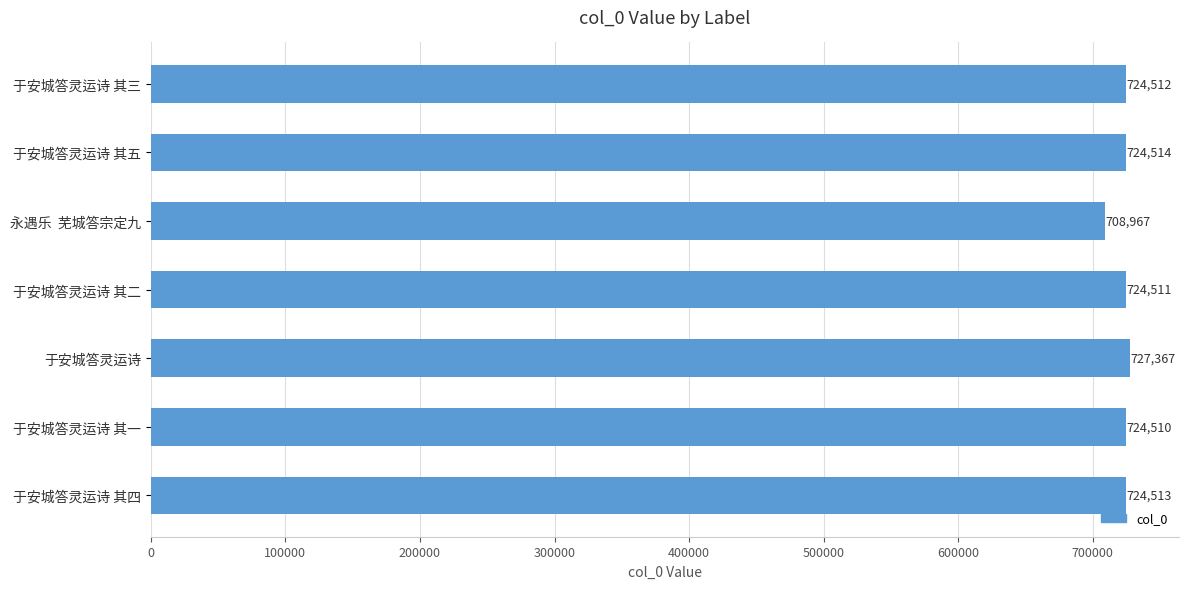

Does the chart contain any negative values?

No